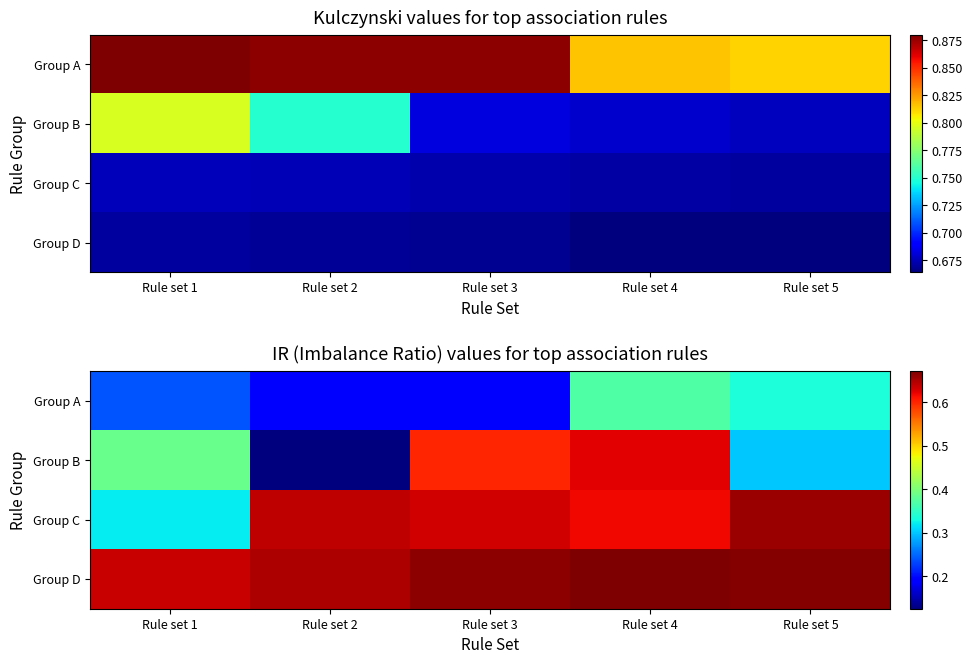

True or false: Group B has a value of 0.2 at Rule set 3.

False